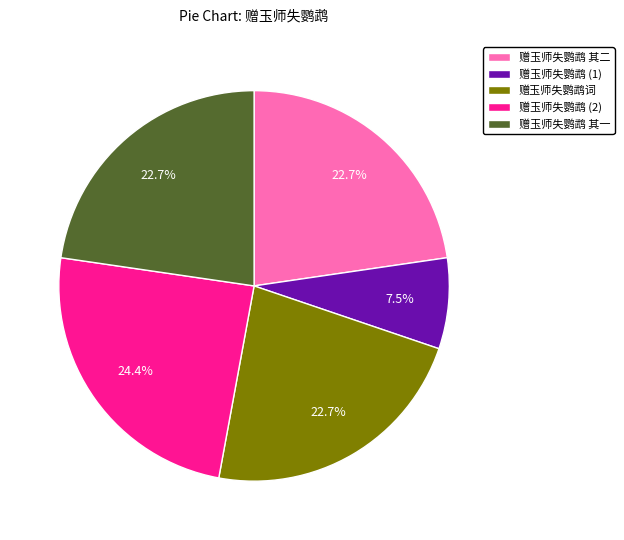

What is the largest slice in the pie chart?

赠玉师失鹦鹉 (2)